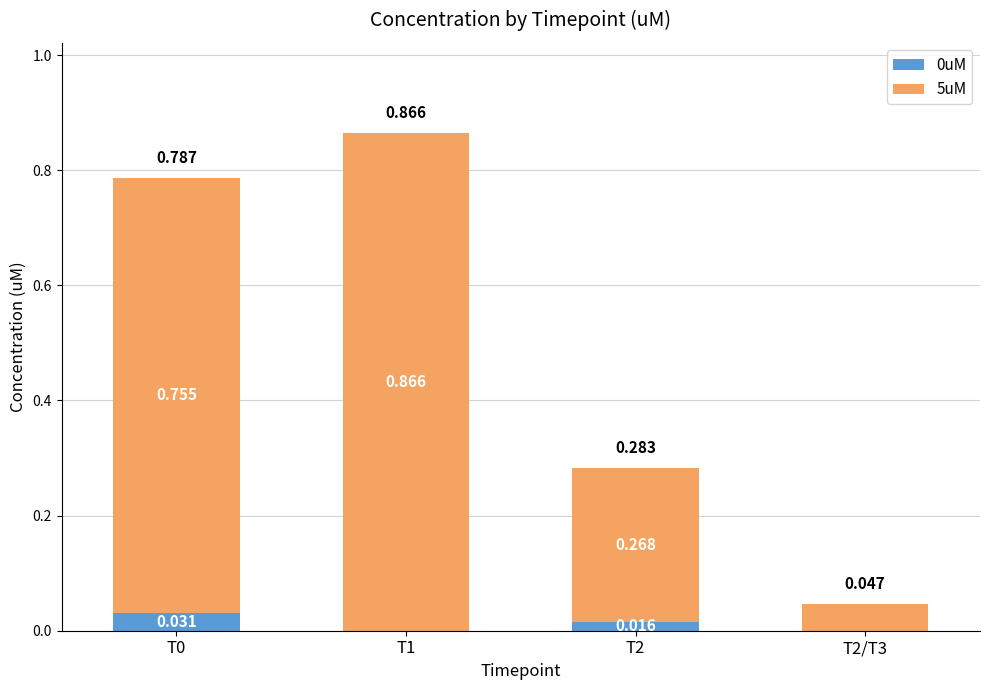

True or false: 0uM has a value of 0.0 at T2.

False